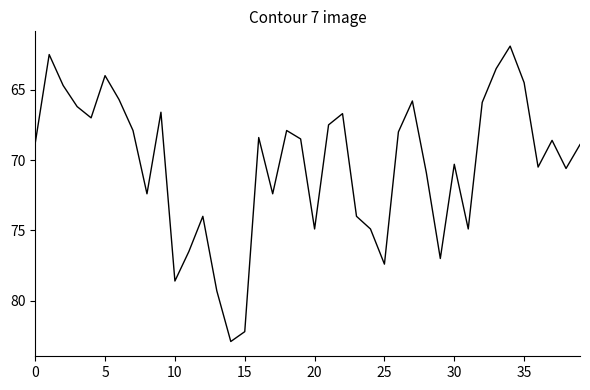

What is the difference between the second highest and minimum values?

20.3